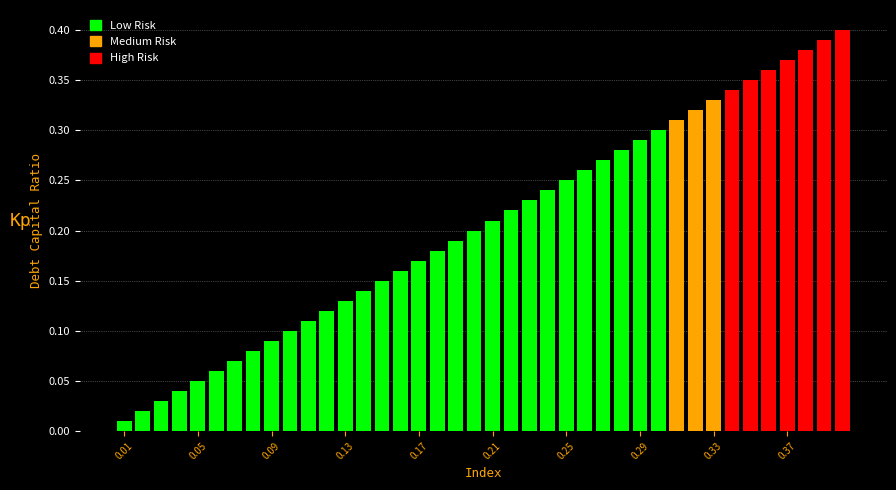

How many groups of bars are there?

40